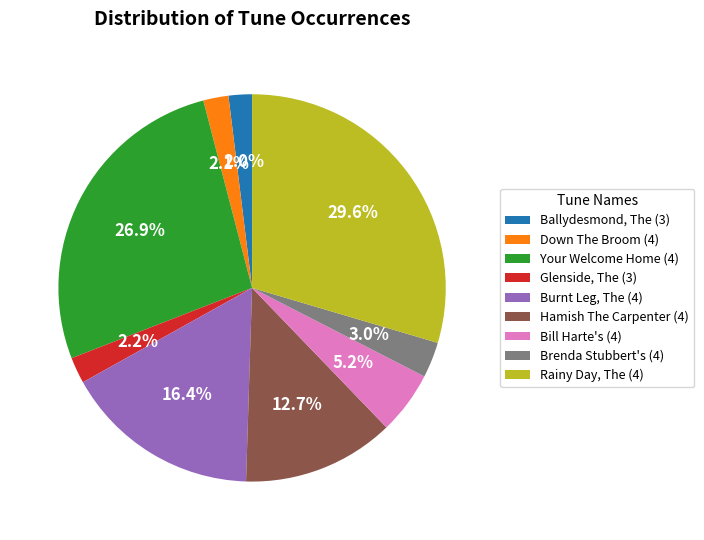

To the nearest percent, what portion does Glenside, The (3) represent?

2%